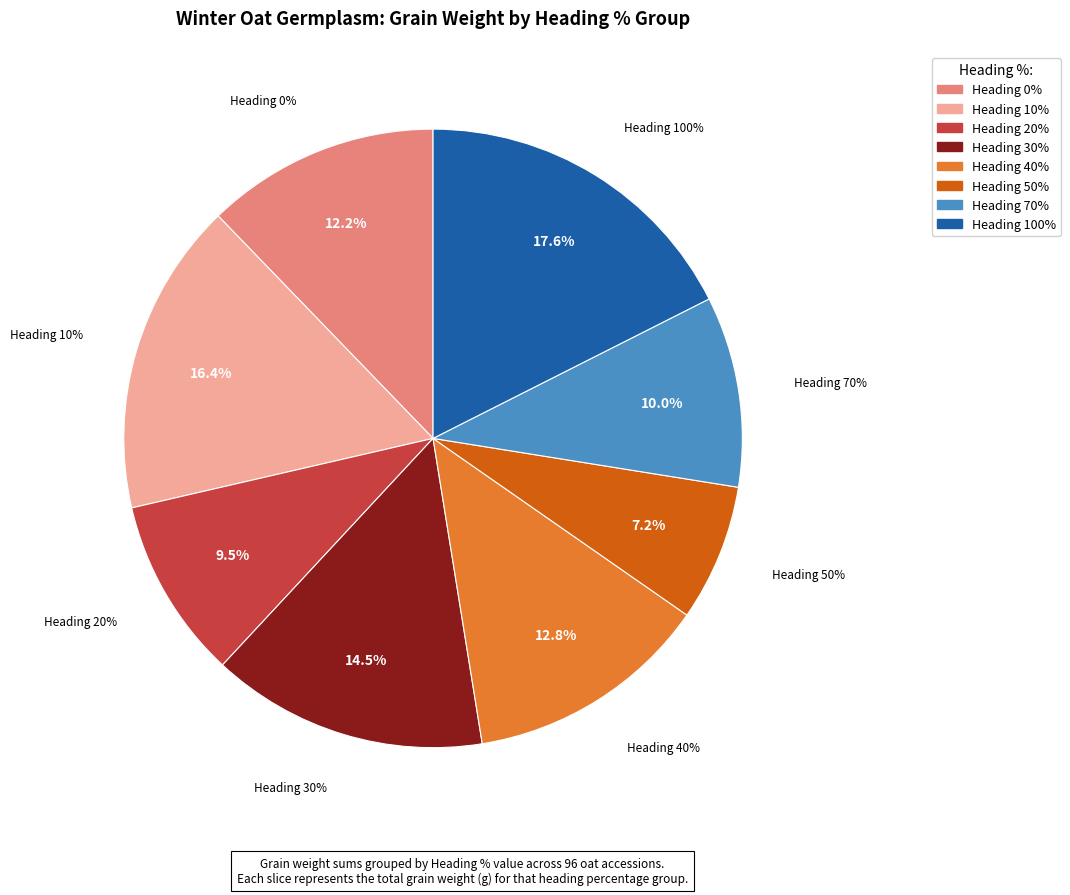

To the nearest percent, what is the combined percentage of 10 and 100?

34%